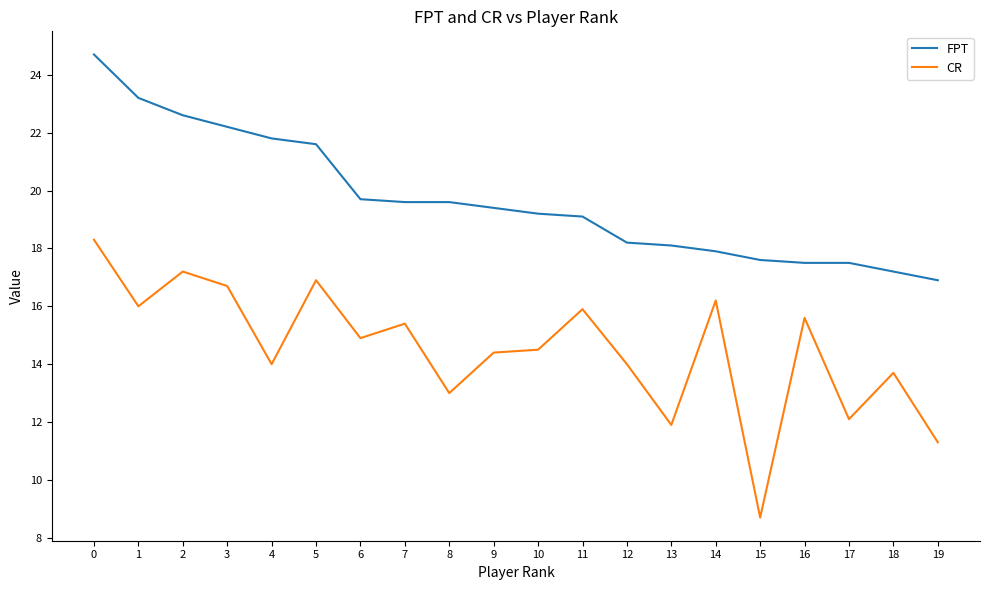

Which series has the largest total across all categories?

FPT